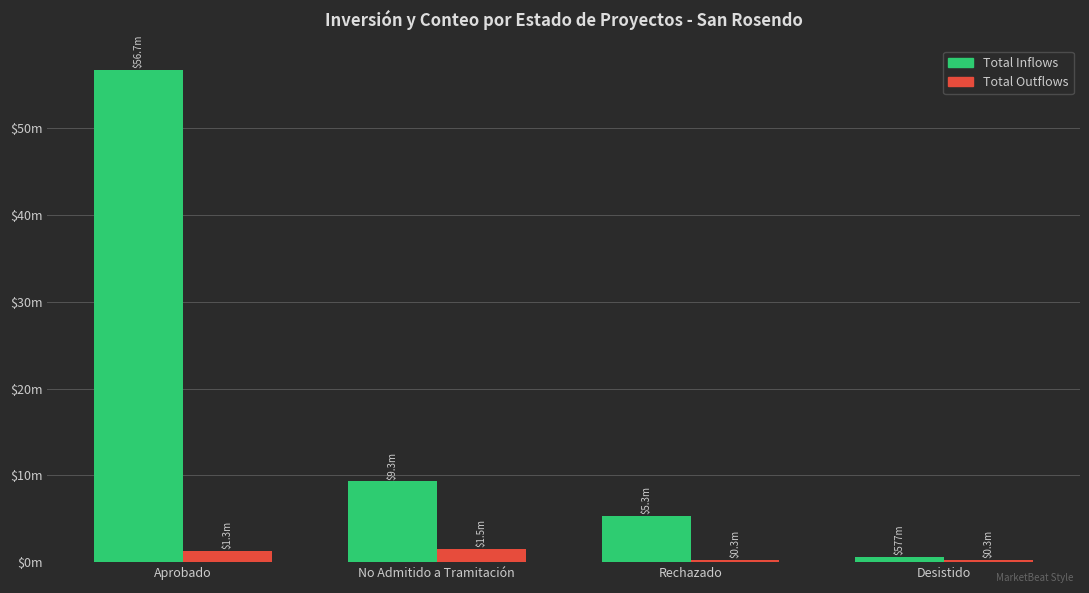

Are the bars horizontal?

No